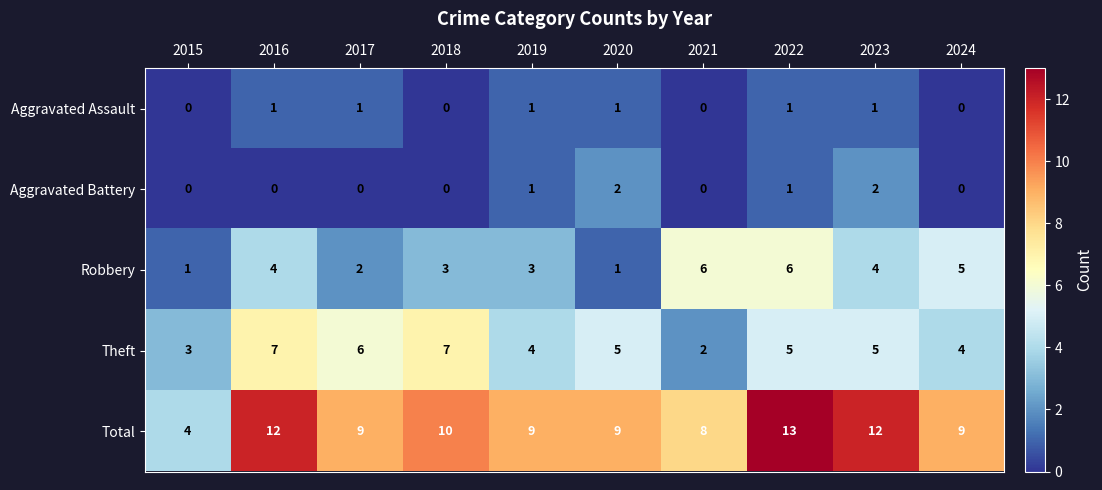

Between 2015 and 2017, which series saw the biggest shift?

Total